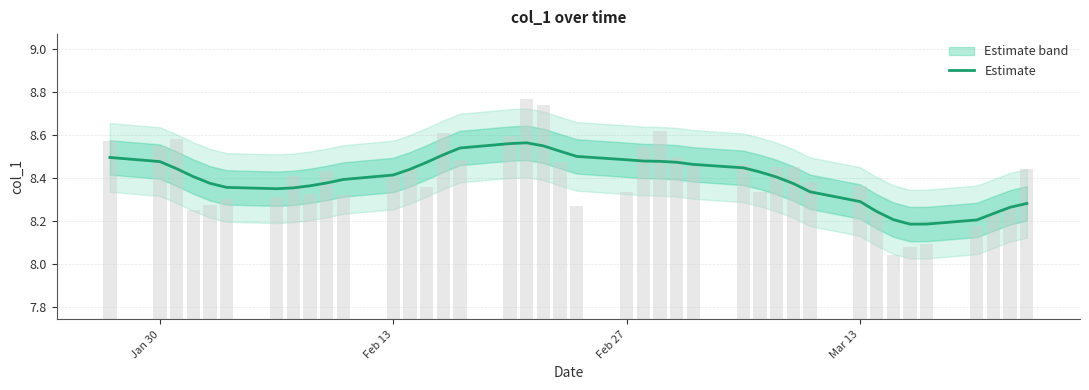

Is it true that Estimate equals 13.0 at Jan 30?

False